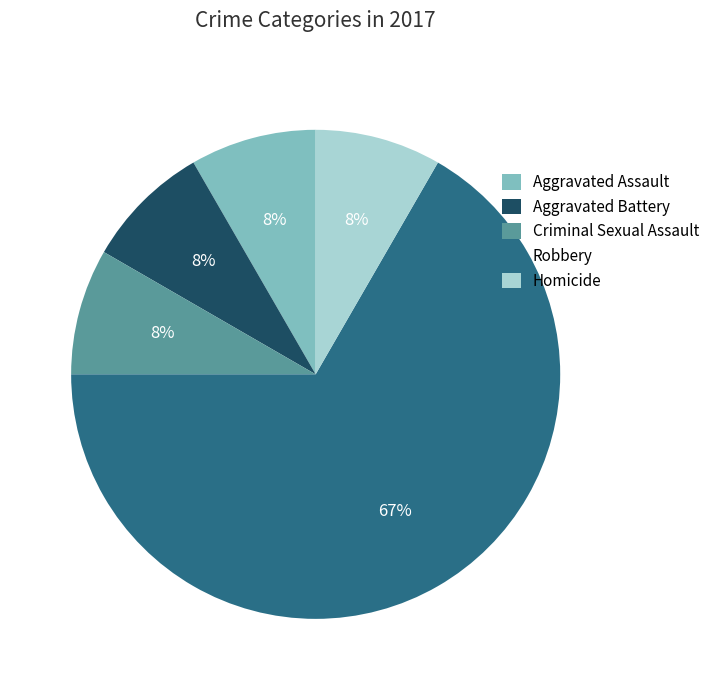

To the nearest percent, what portion does Aggravated Assault represent?

8%